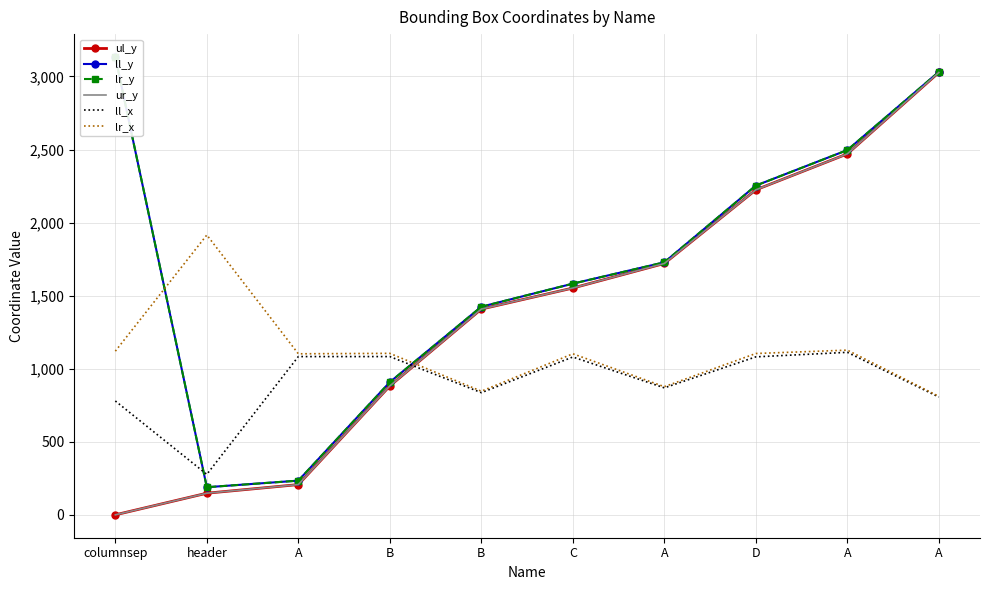

What is the difference between the highest and lowest values at D?

1172